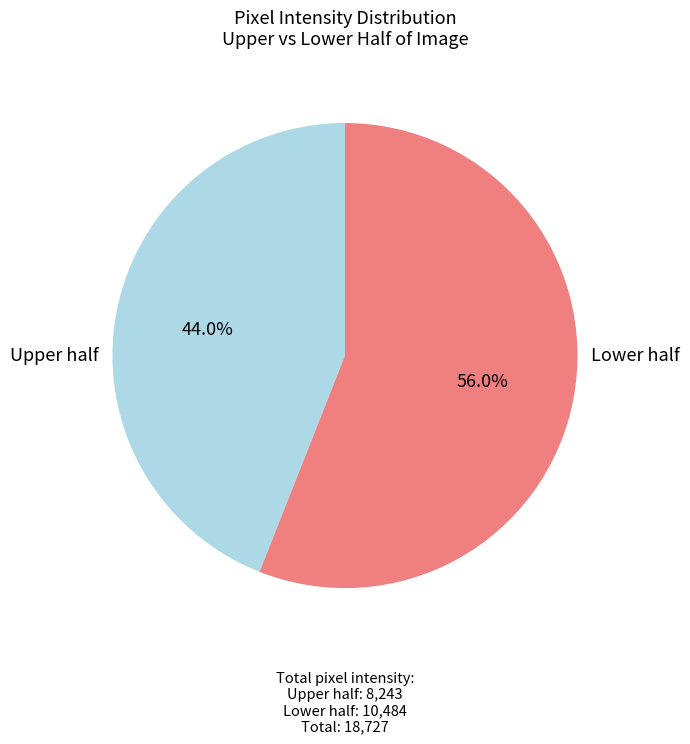

How many segments does this pie chart have?

2